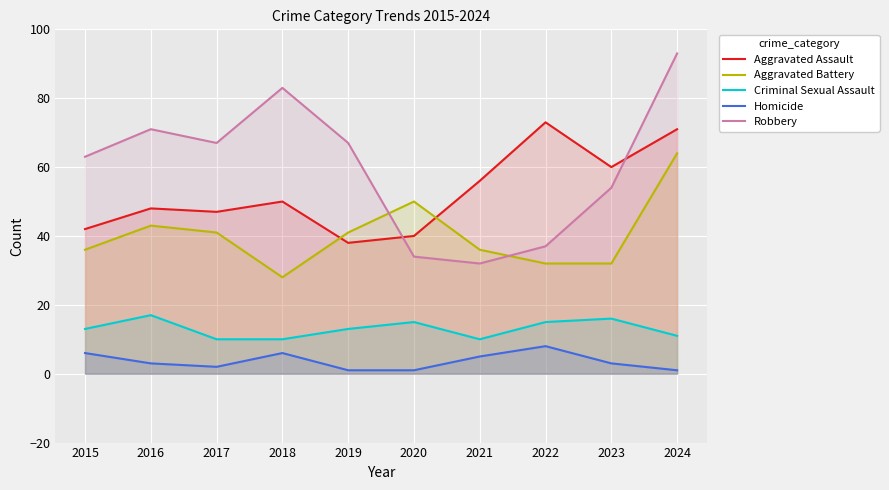

What is the sum of all Aggravated Assault values?

525